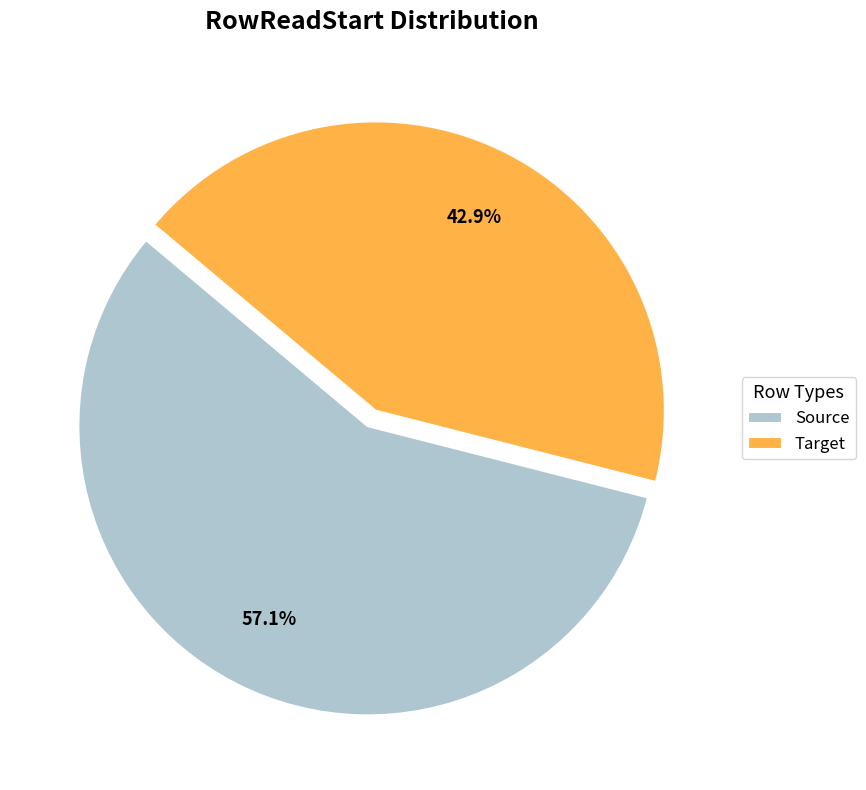

Which slice is the largest?

Source